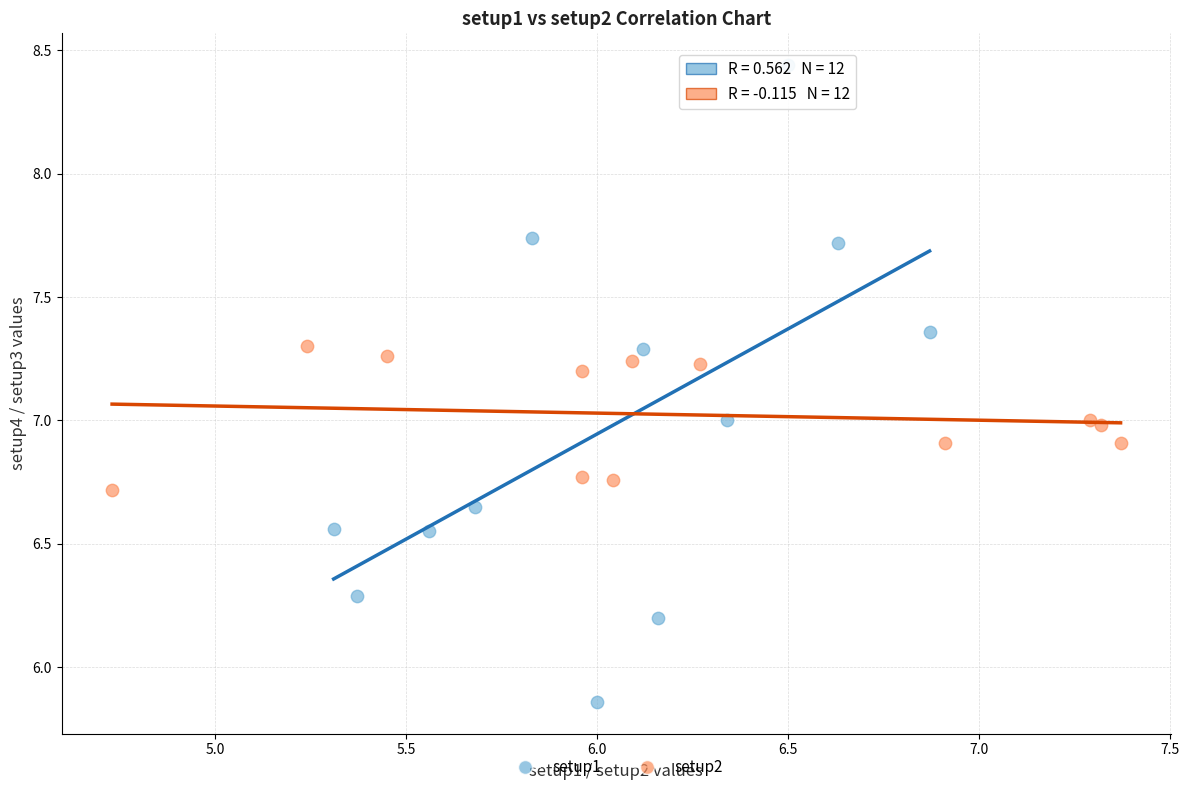

Which series contains the highest Y value?

setup1